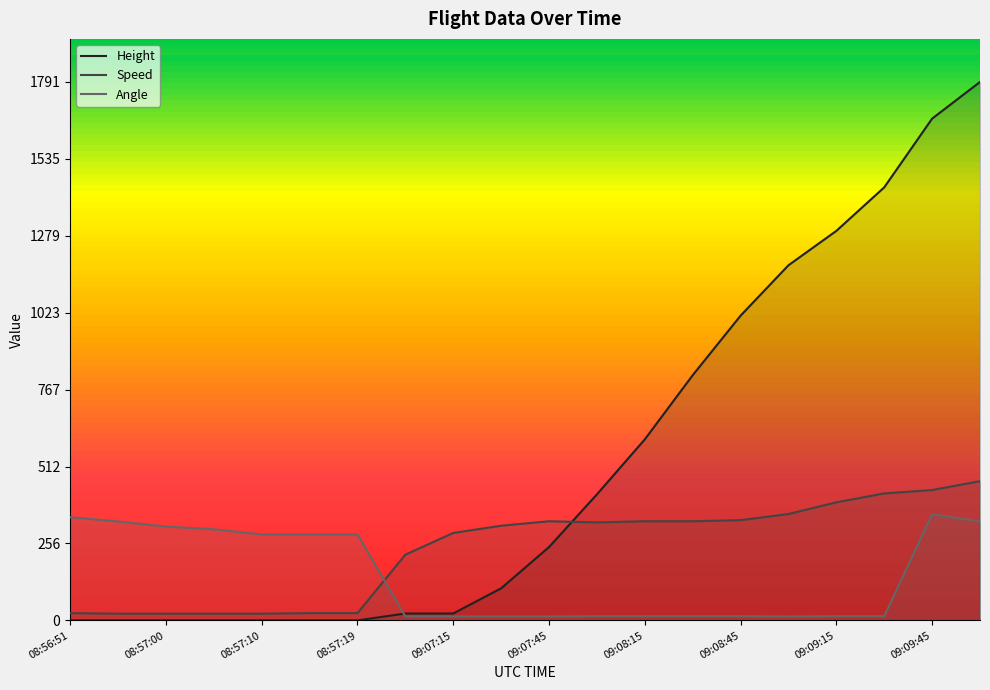

Which series has the largest total across all categories?

Height